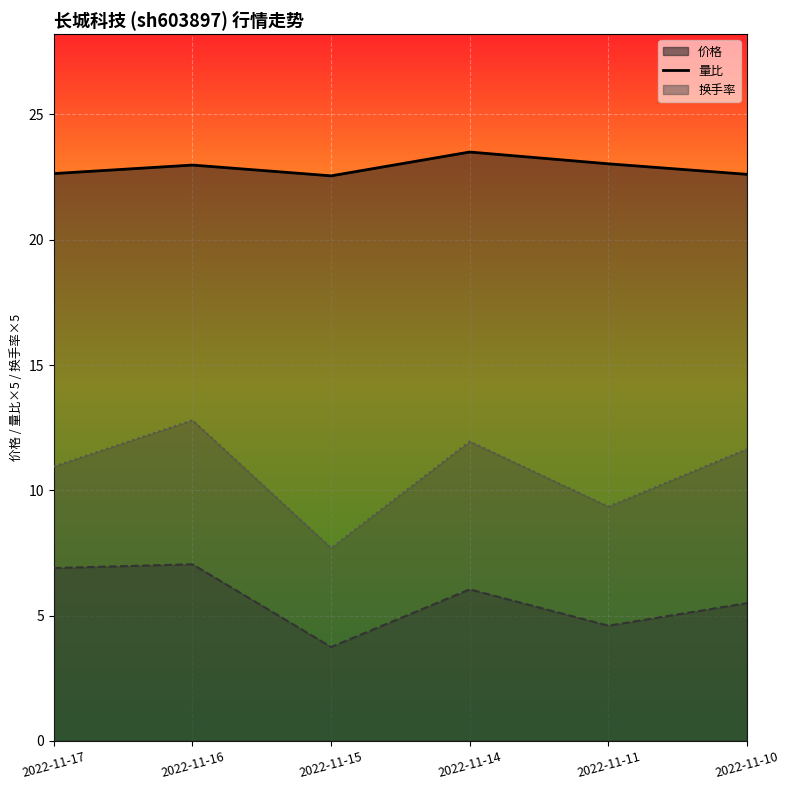

List the series in order of their overall mean, highest first.

价格_line, 换手率_line, 量比_line